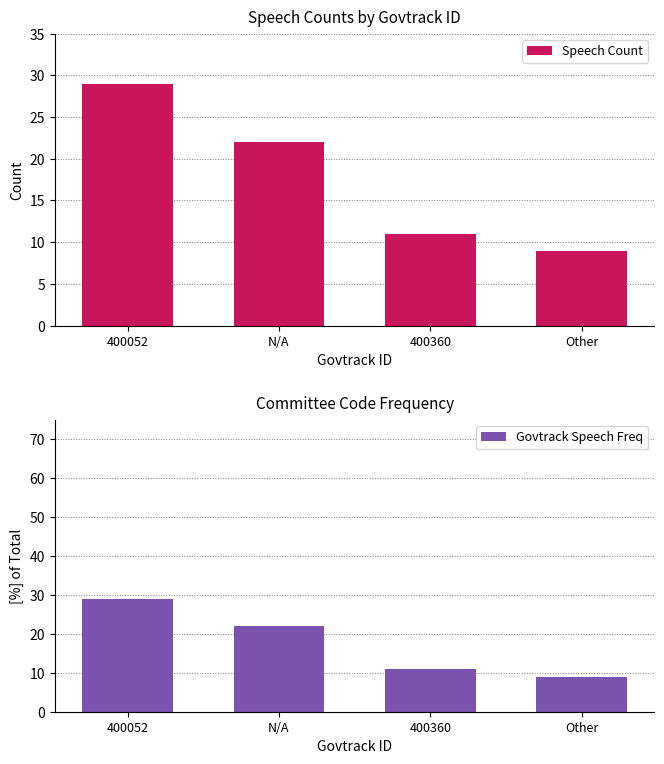

Reading left to right, extract all data points from this chart.

Speech Count: 400052=29	N/A=22	400360=11	Other=9
Govtrack Speech Freq: 400052=29	N/A=22	400360=11	Other=9